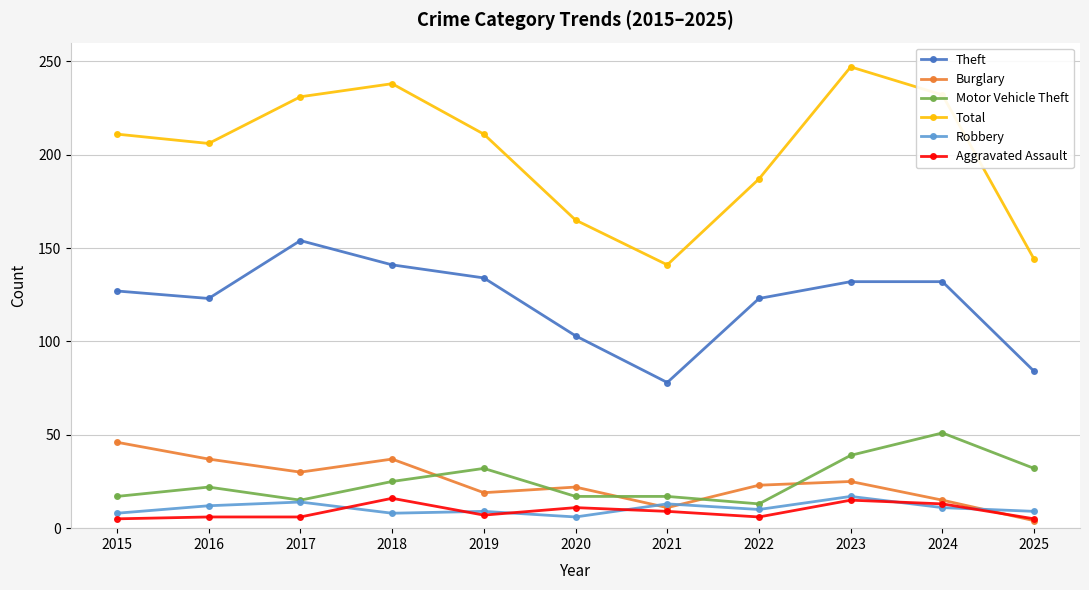

Is it true that Theft equals 123 at 2016?

True